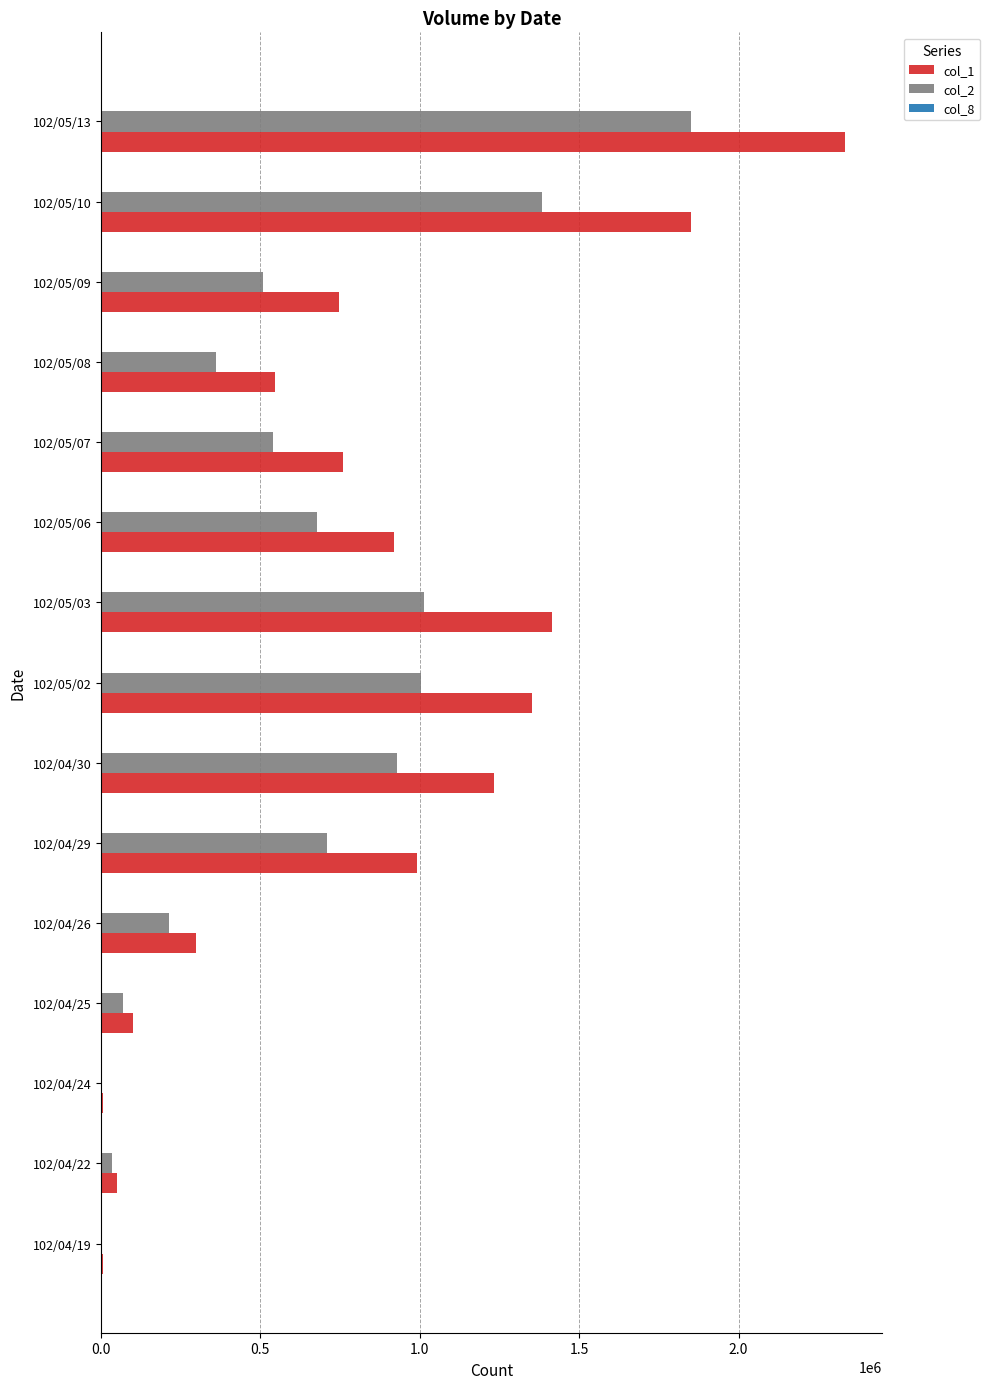

What is the maximum value shown in the chart?

2333000